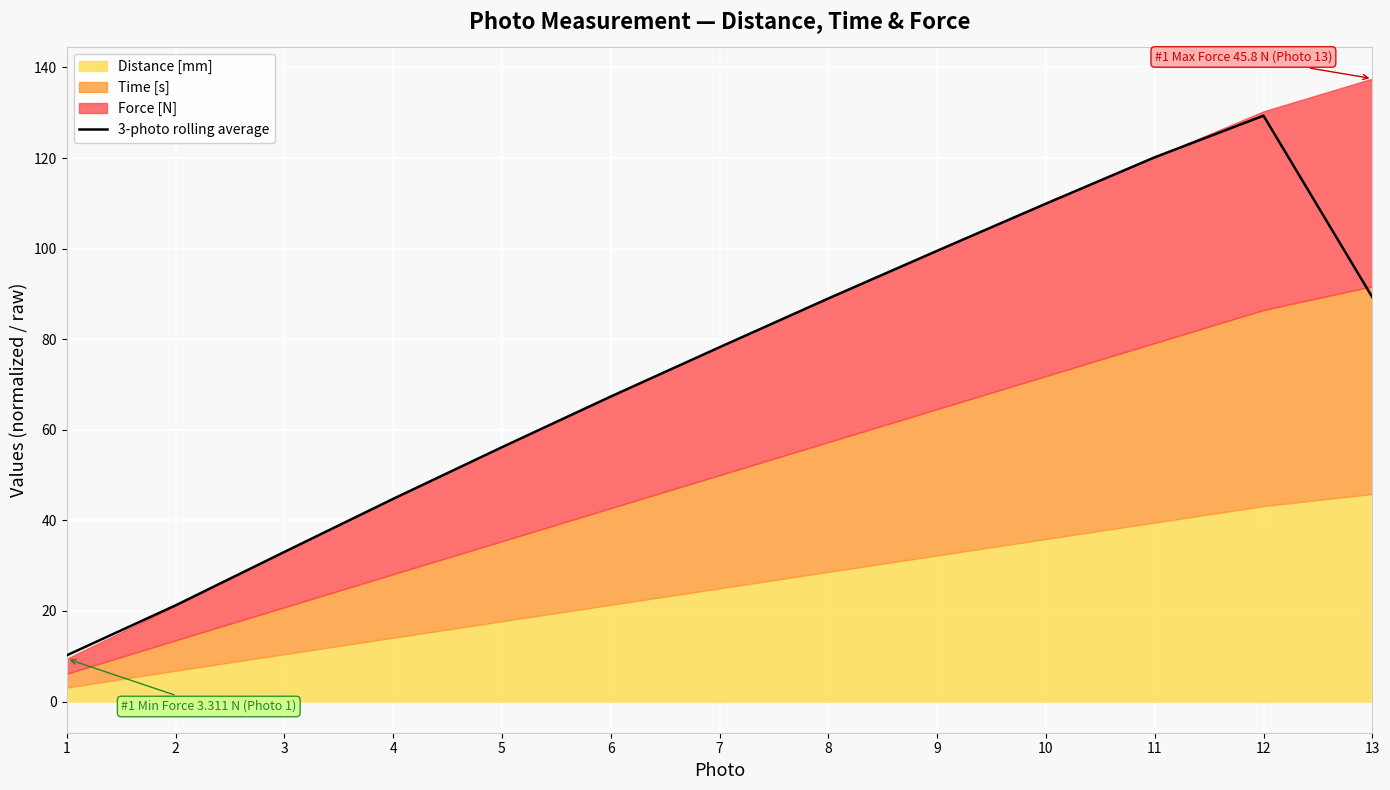

Where is 3-photo rolling average nearest to the value 69?

6